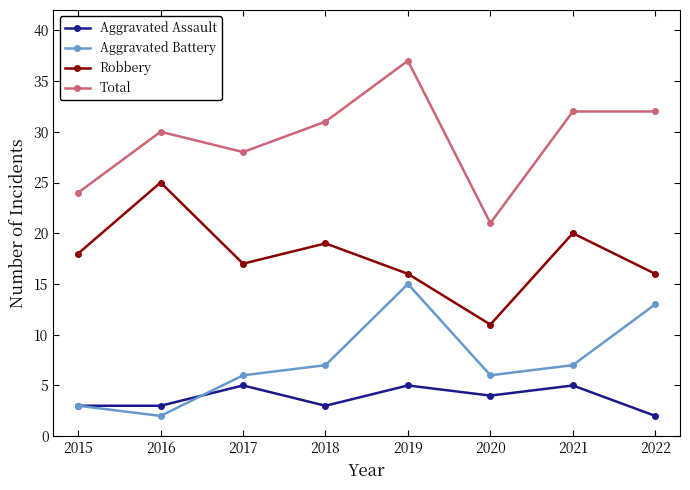

Rank the series by their maximum value, from highest to lowest.

Total, Robbery, Aggravated Battery, Aggravated Assault